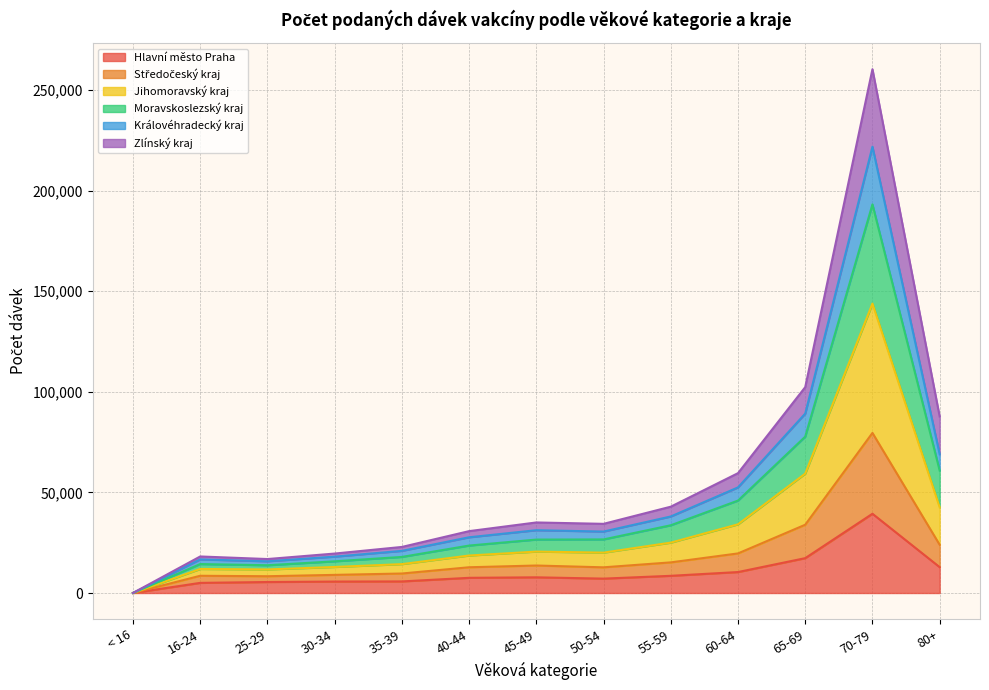

At which category is the sum across all series the highest?

70-79